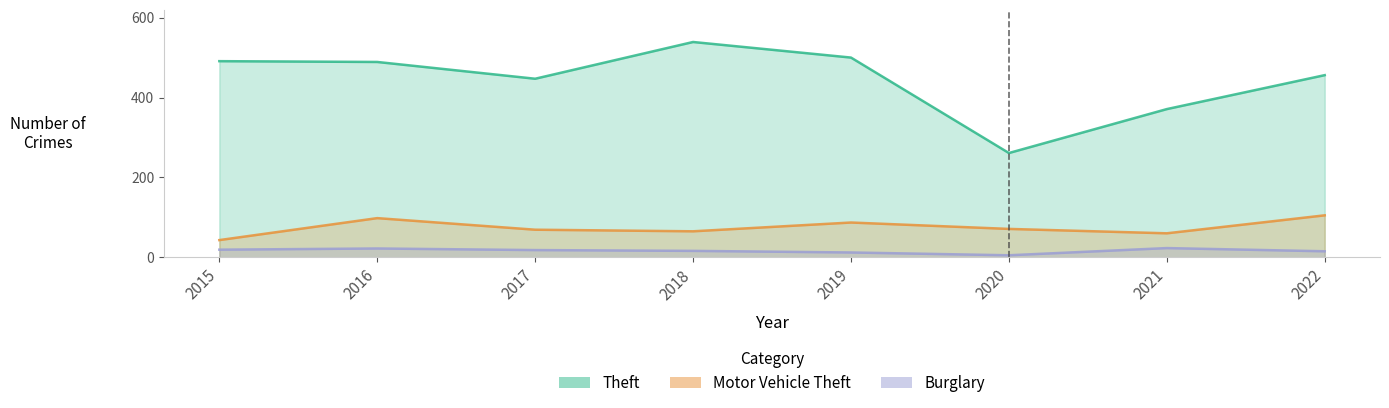

How many interior local valleys does the Motor Vehicle Theft series have?

2